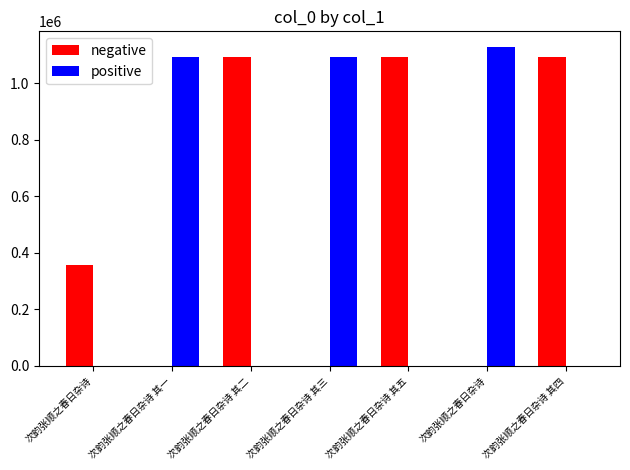

The value of positive at 次韵张顺之春日杂诗 其四 is 0. True or false?

True